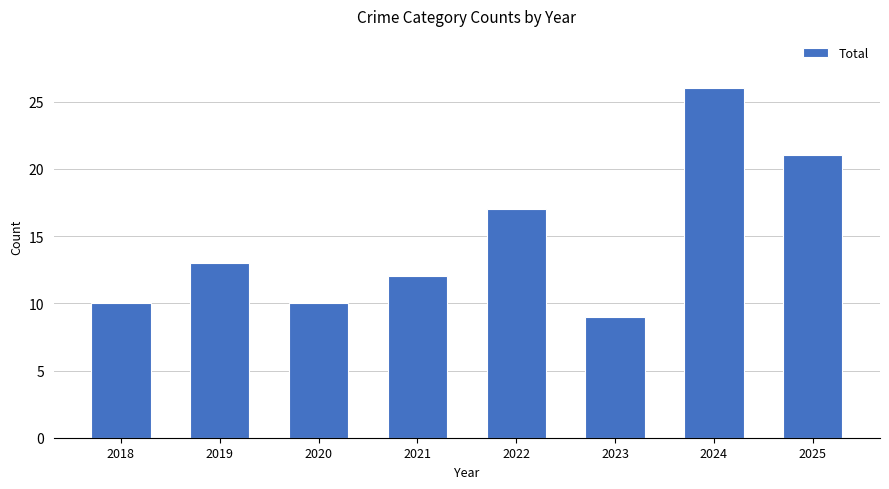

Reading left to right, what are all the values shown in this chart?

2018=10	2019=13	2020=10	2021=12	2022=17	2023=9	2024=26	2025=21